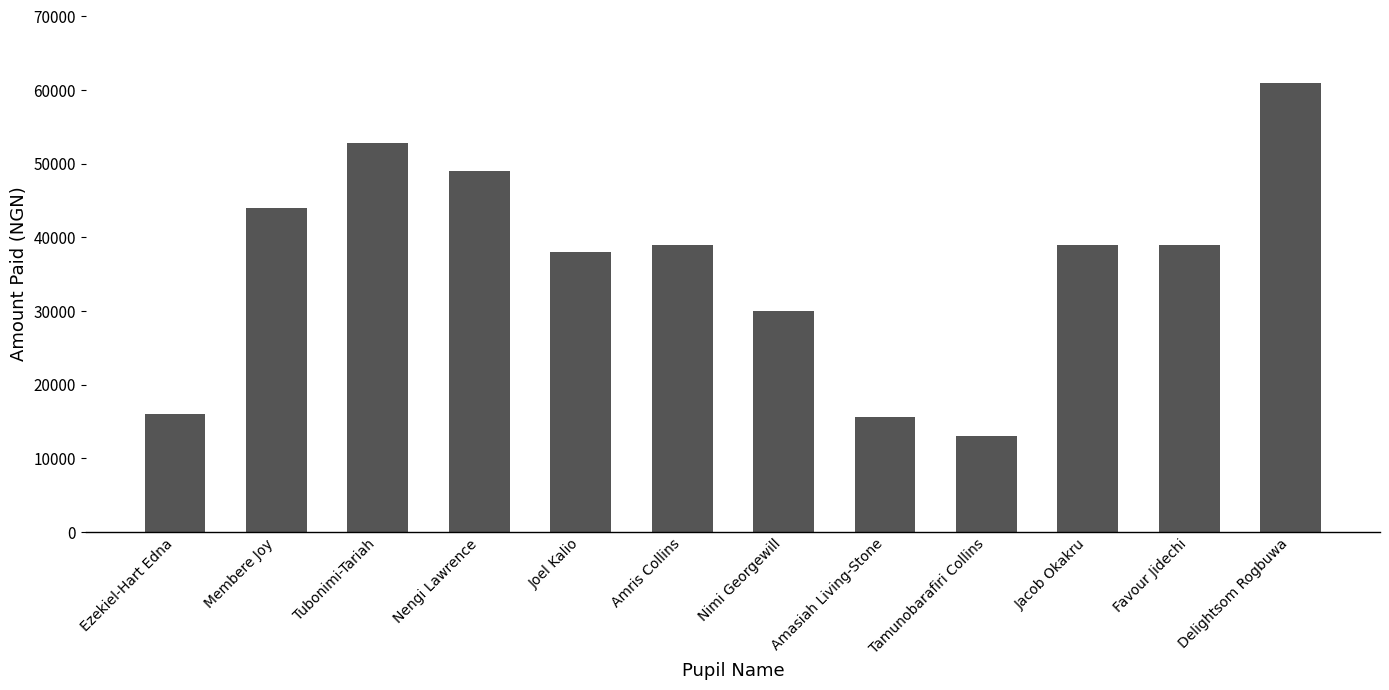

What is the value of the 12th bar from the left?

61000